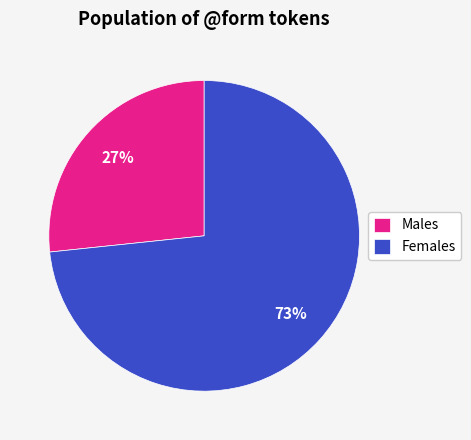

How many slices are in this pie chart?

2